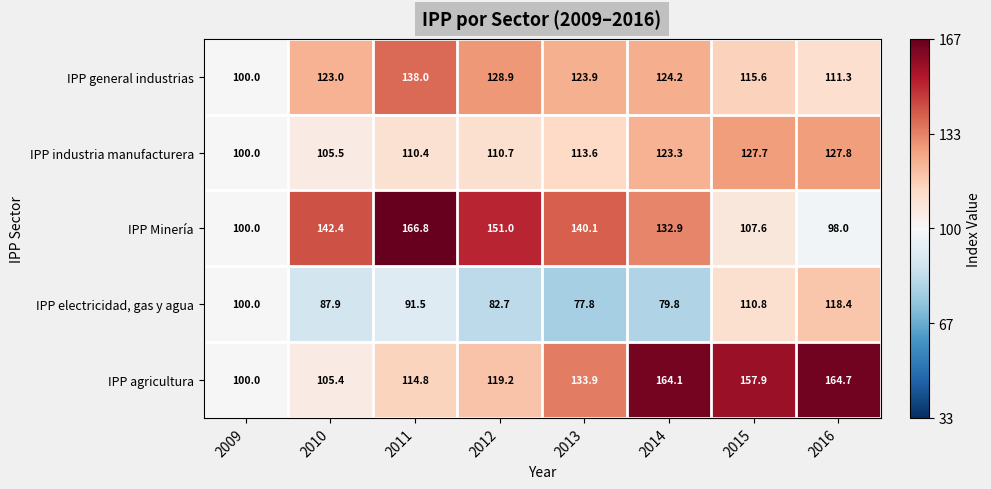

Which label corresponds to the largest value in the chart?

2011